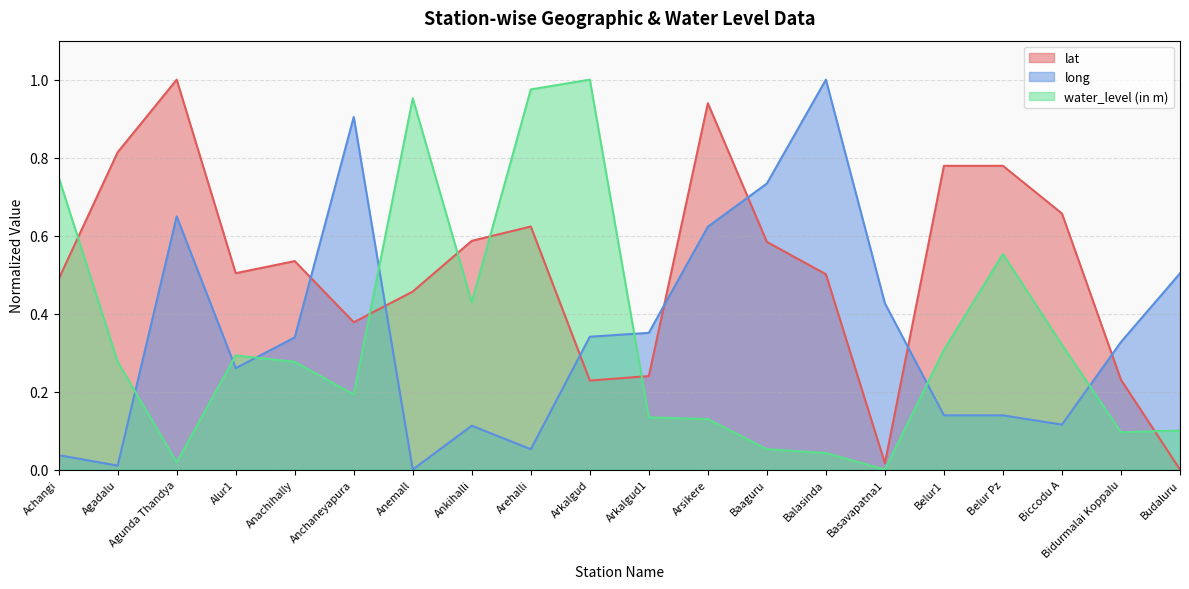

Reading right to left, transcribe all the data shown in this chart.

lat: 0.0	0.2	0.7	0.8	0.8	0.0	0.5	0.6	0.9	0.2	0.2	0.6	0.6	0.5	0.4	0.5	0.5	1.0	0.8	0.5
long: 0.5	0.3	0.1	0.1	0.1	0.4	1.0	0.7	0.6	0.4	0.3	0.1	0.1	0.0	0.9	0.3	0.3	0.6	0.0	0.0
water_level (in m): 0.1	0.1	0.3	0.6	0.3	0.0	0.0	0.1	0.1	0.1	1.0	1.0	0.4	1.0	0.2	0.3	0.3	0.0	0.3	0.7